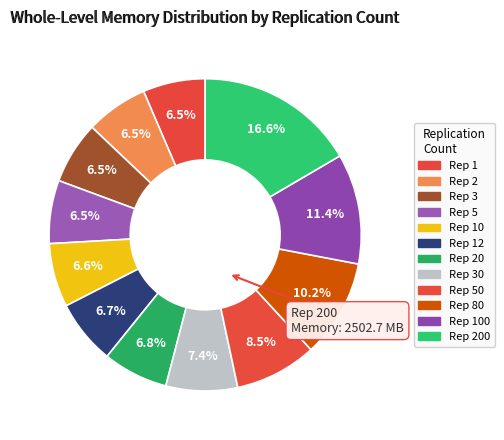

How many slices are in this pie chart?

12